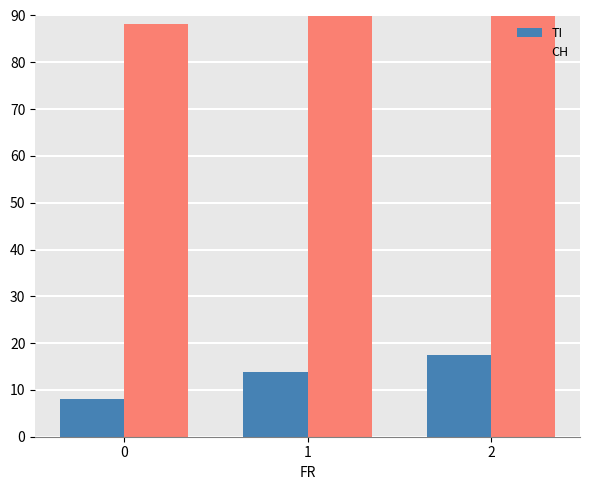

At which category is the sum across all series the highest?

2